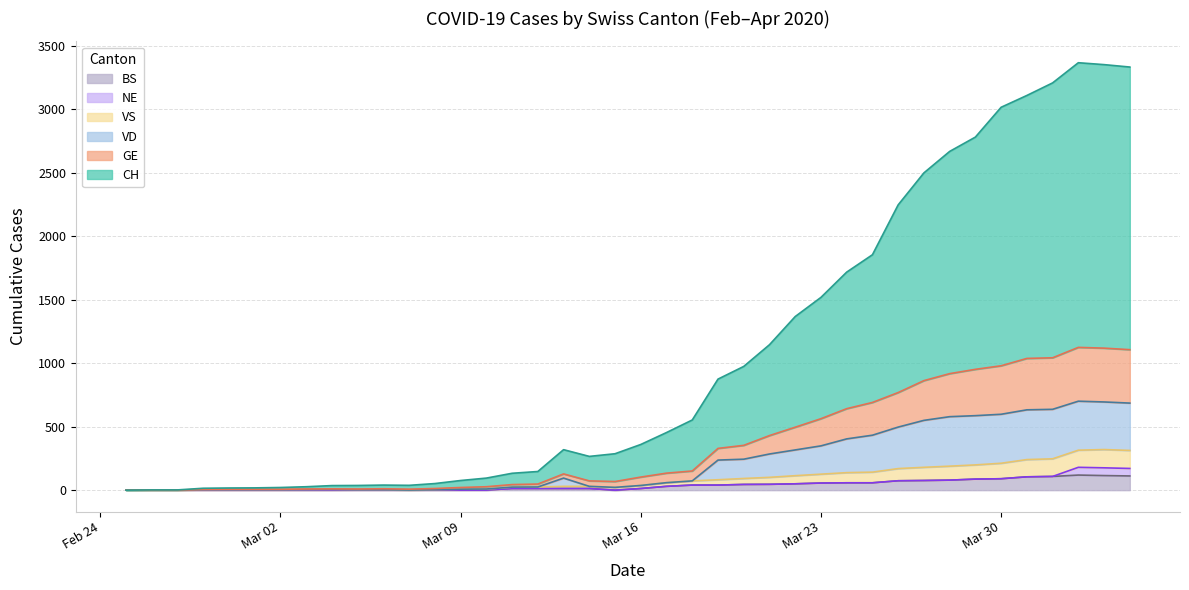

What is the highest value of the BS series?

119